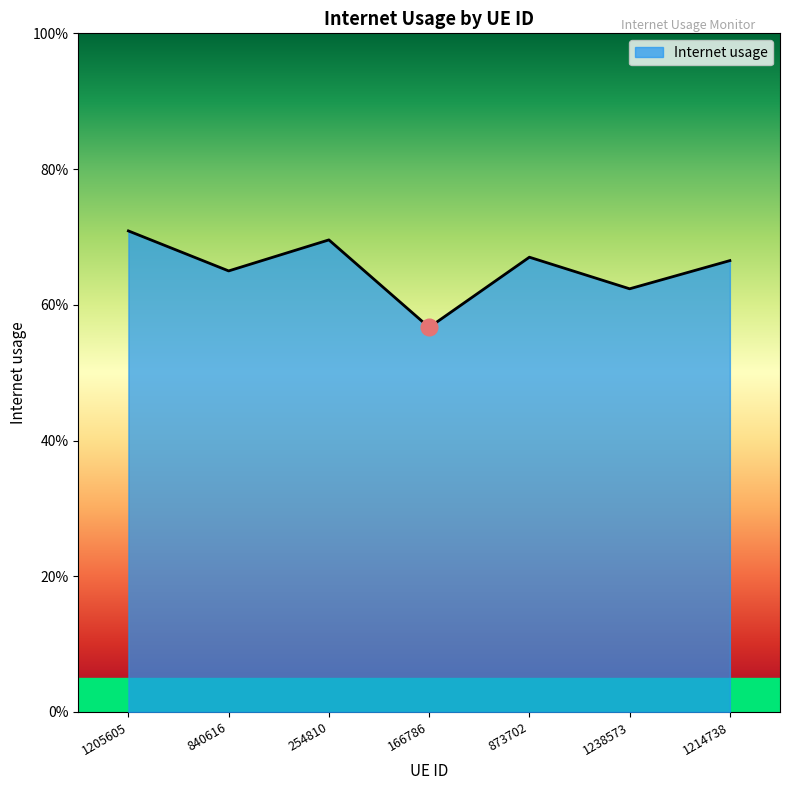

How many values are between 0 and 1?

7